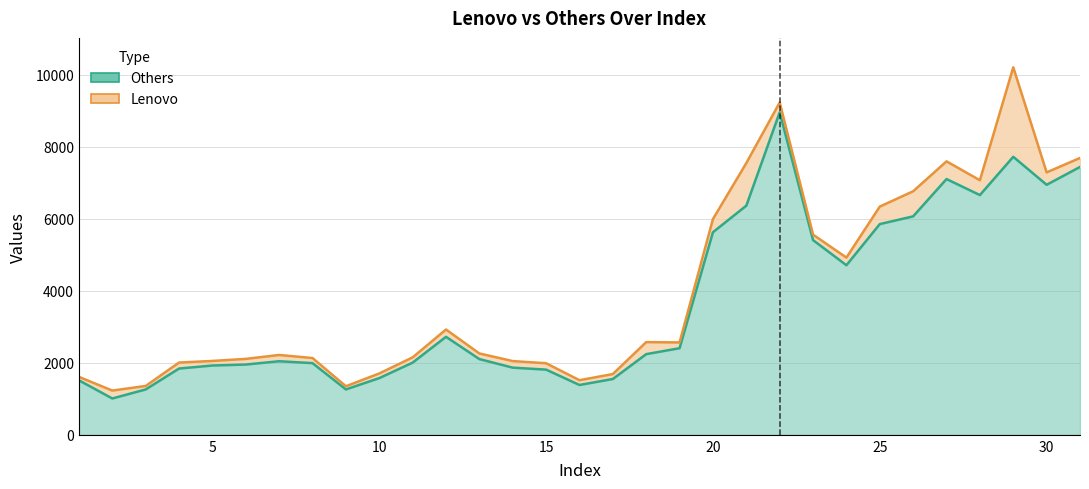

What is the average value?

3656